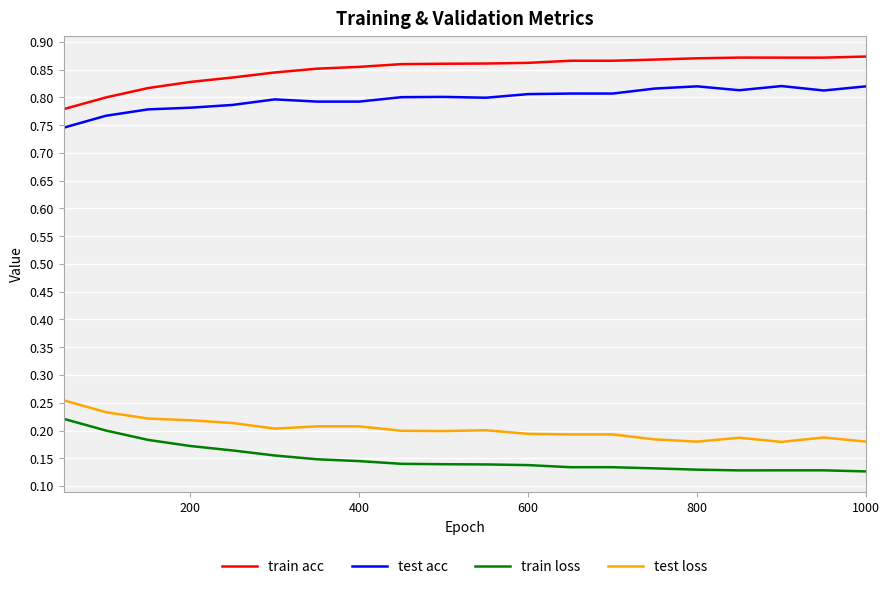

Which series has the largest total across all categories?

train acc